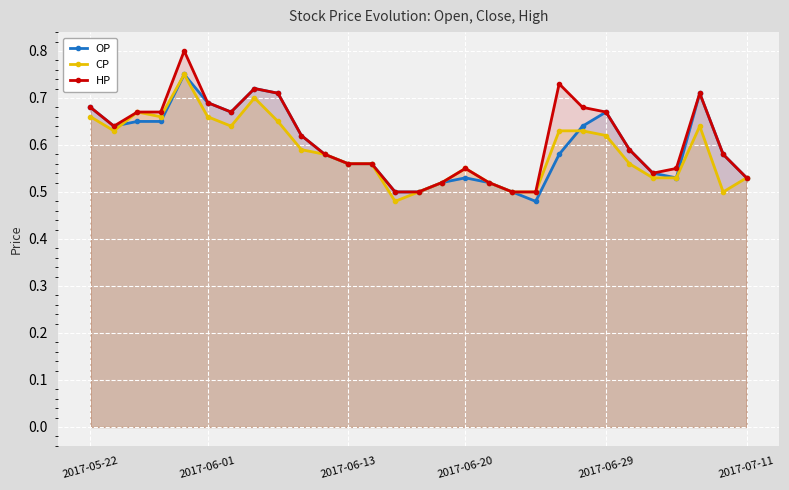

Does the chart display data point markers on the line(s)?

Yes